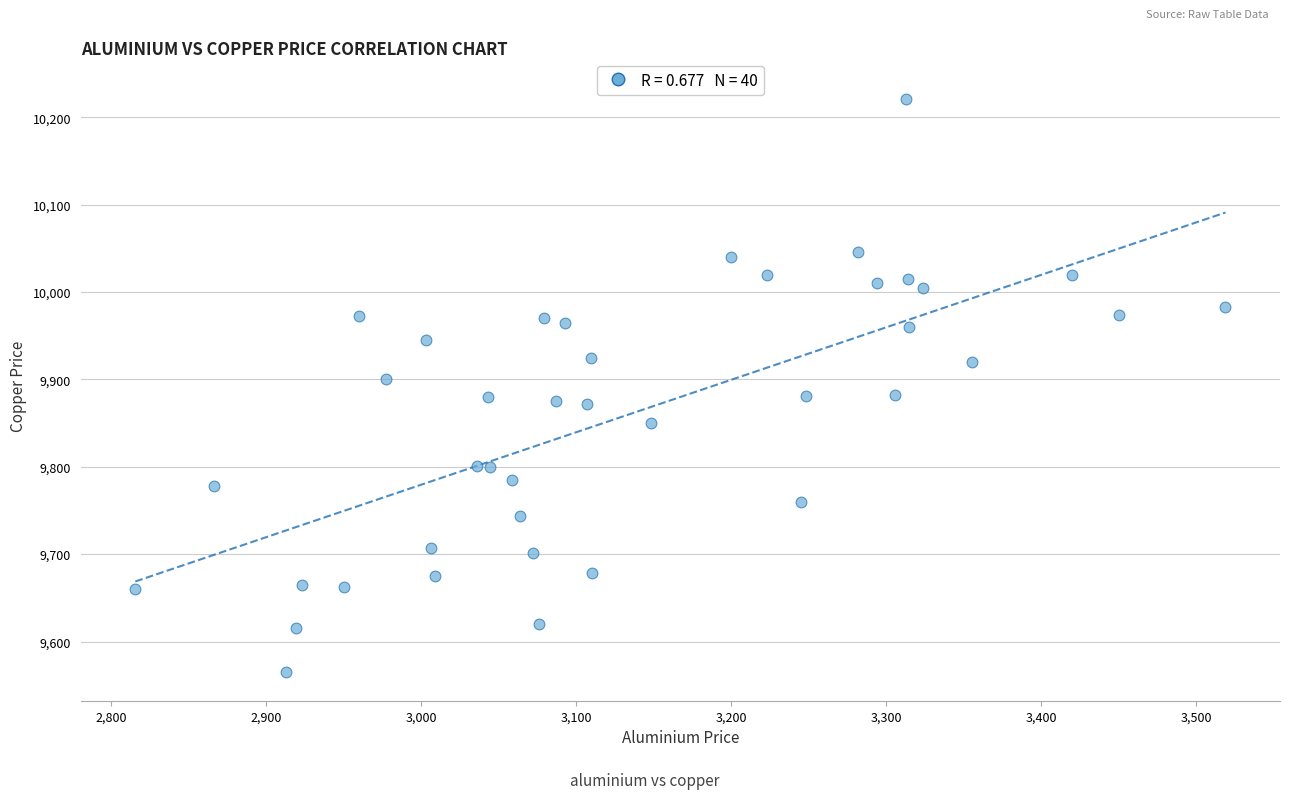

What is the range of X values (max minus min)?

703.5